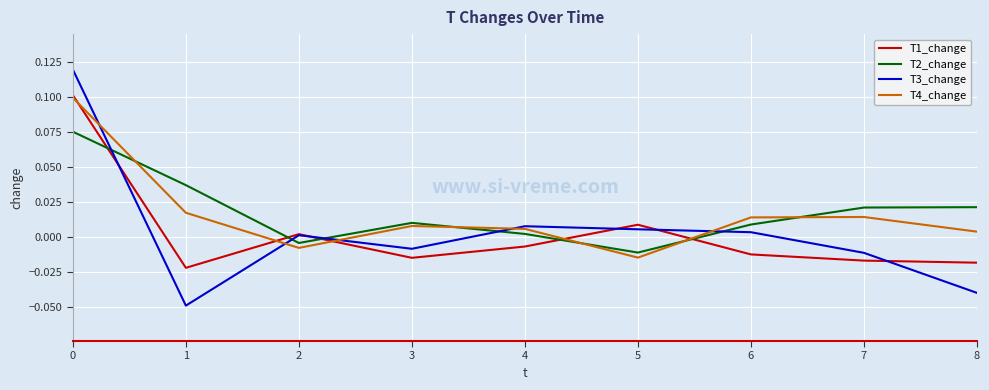

How many lines are shown in the chart?

4